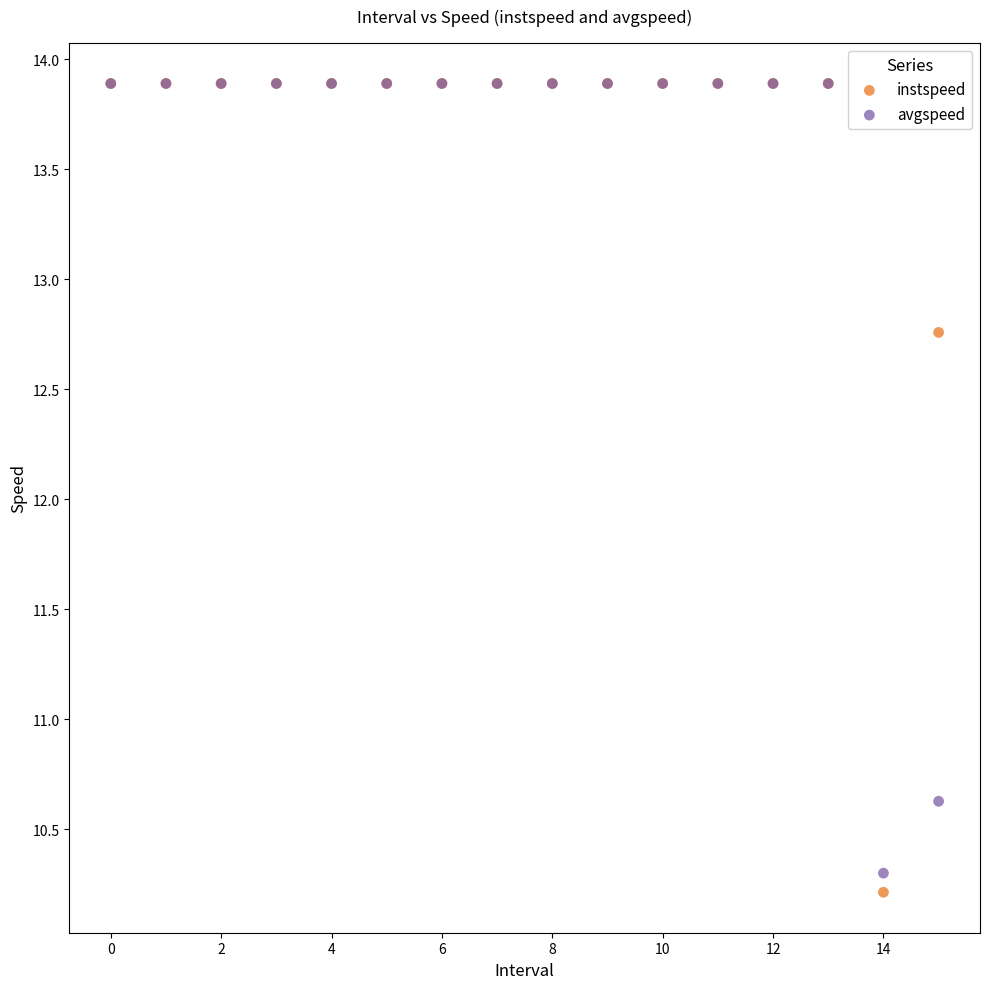

In the avgspeed series, what Y value is closest to 12?

10.6